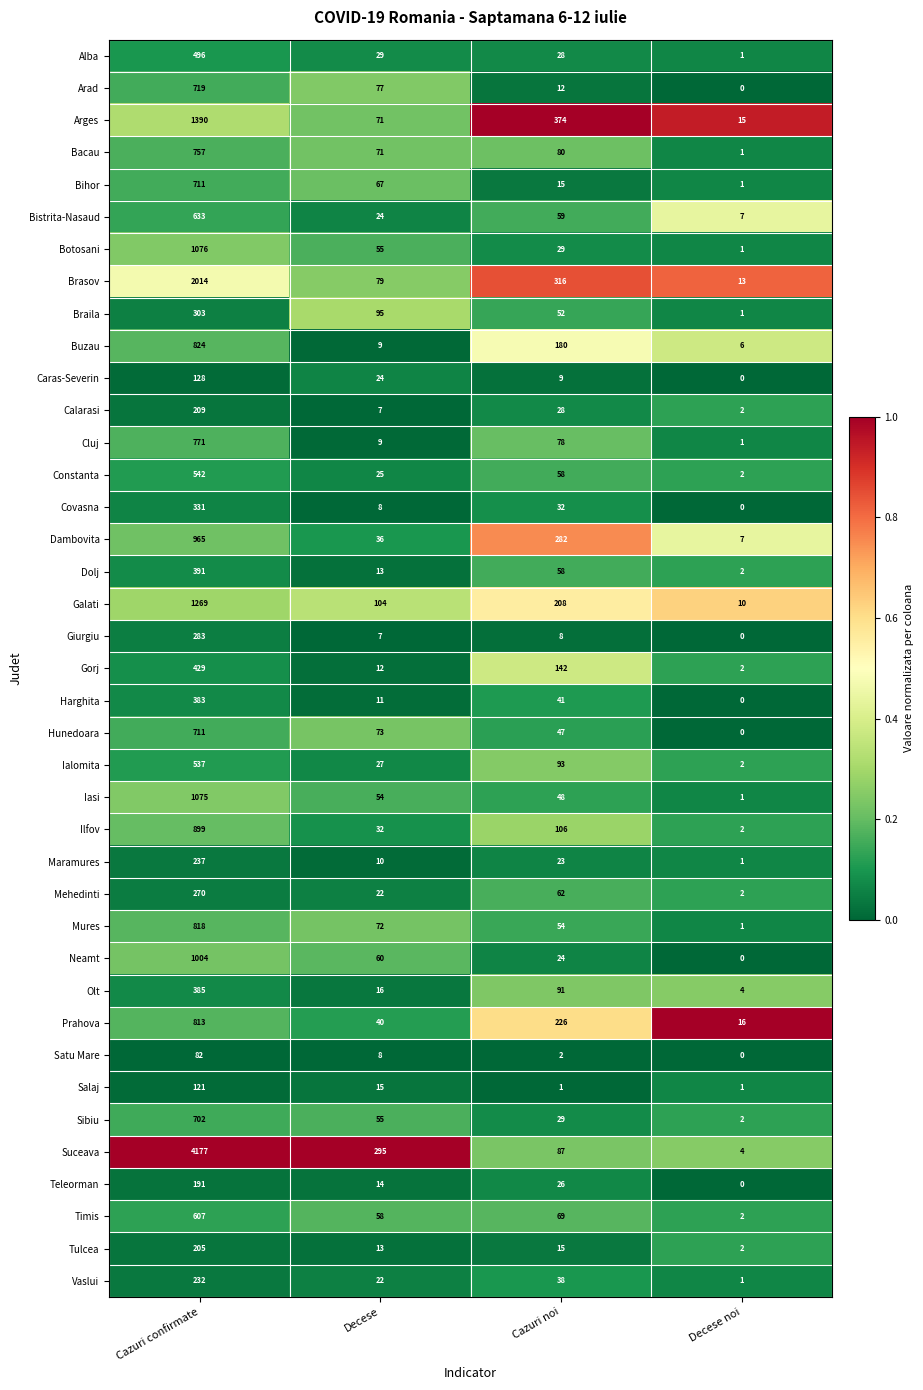

Which series has the largest total across all categories?

Suceava